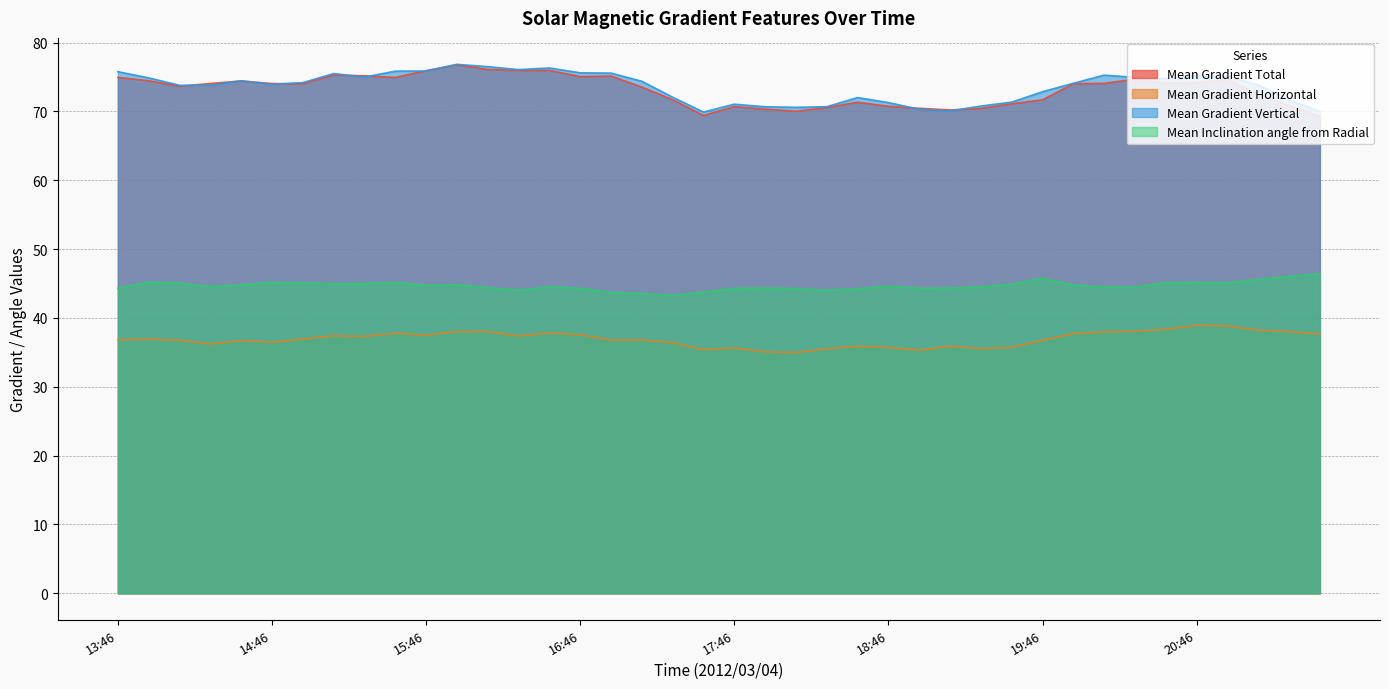

Is it true that Mean Gradient Vertical equals 75.6 at 16:46?

True